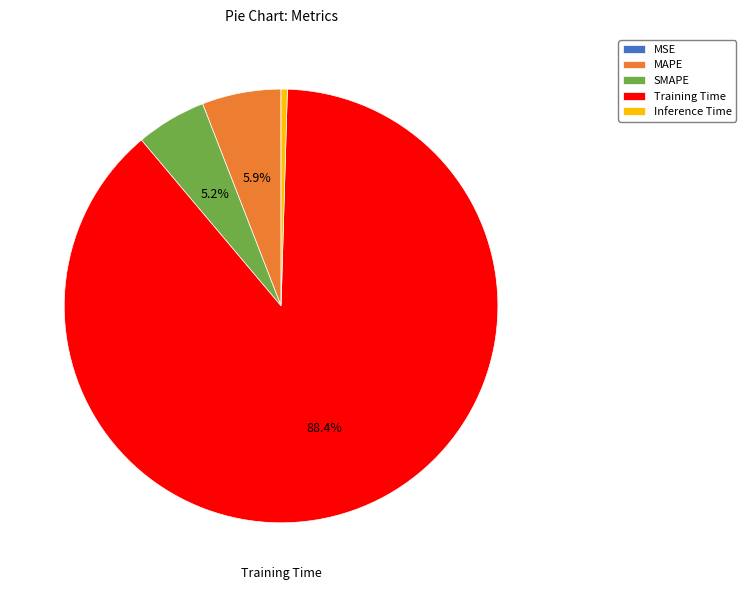

Which slice represents more than half of the pie?

Training Time